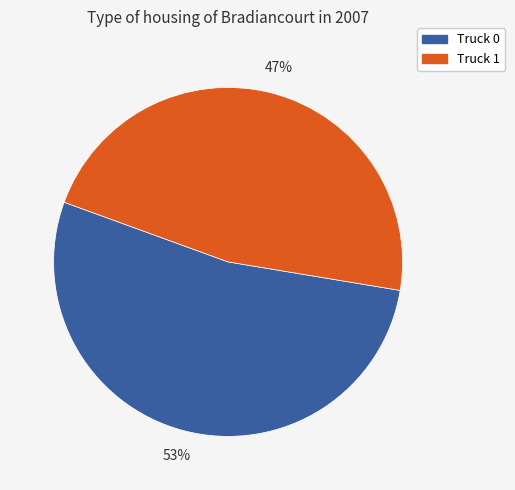

Rank the categories by value from highest to lowest.

Truck 0, Truck 1